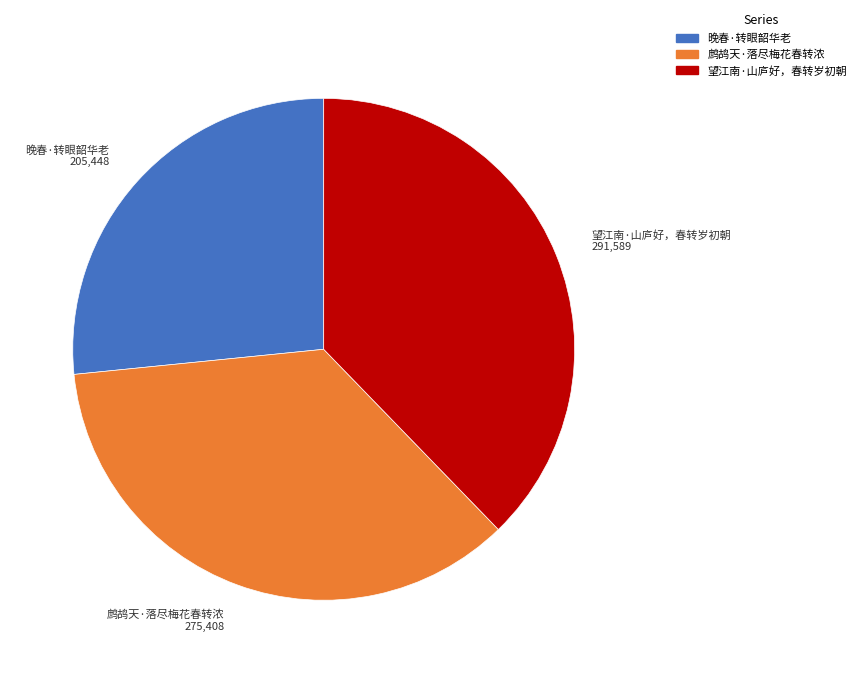

Does 鹧鸪天·落尽梅花春转浓 account for over 50% of the chart?

No